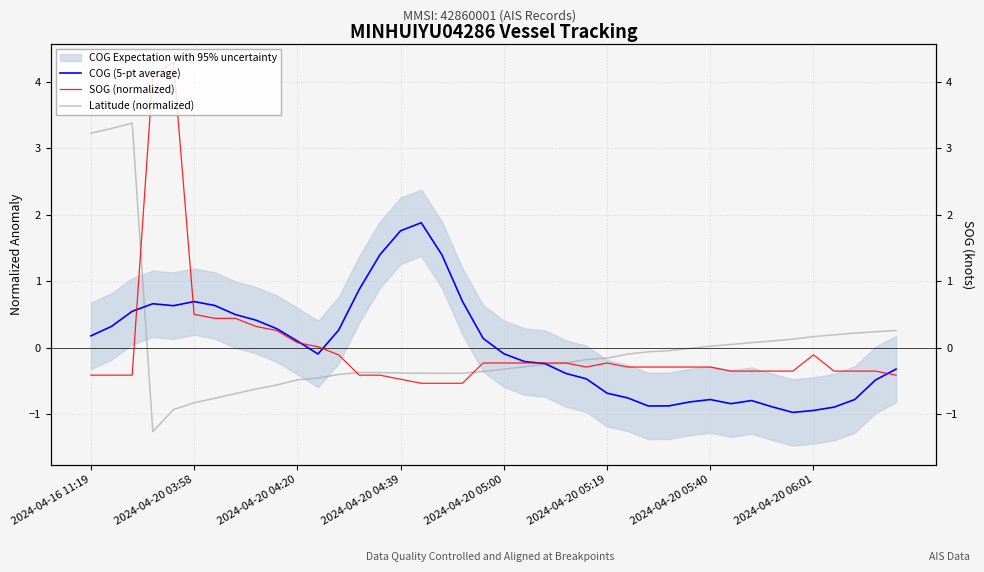

How many intersections are there between SOG (normalized) and Latitude (normalized)?

4